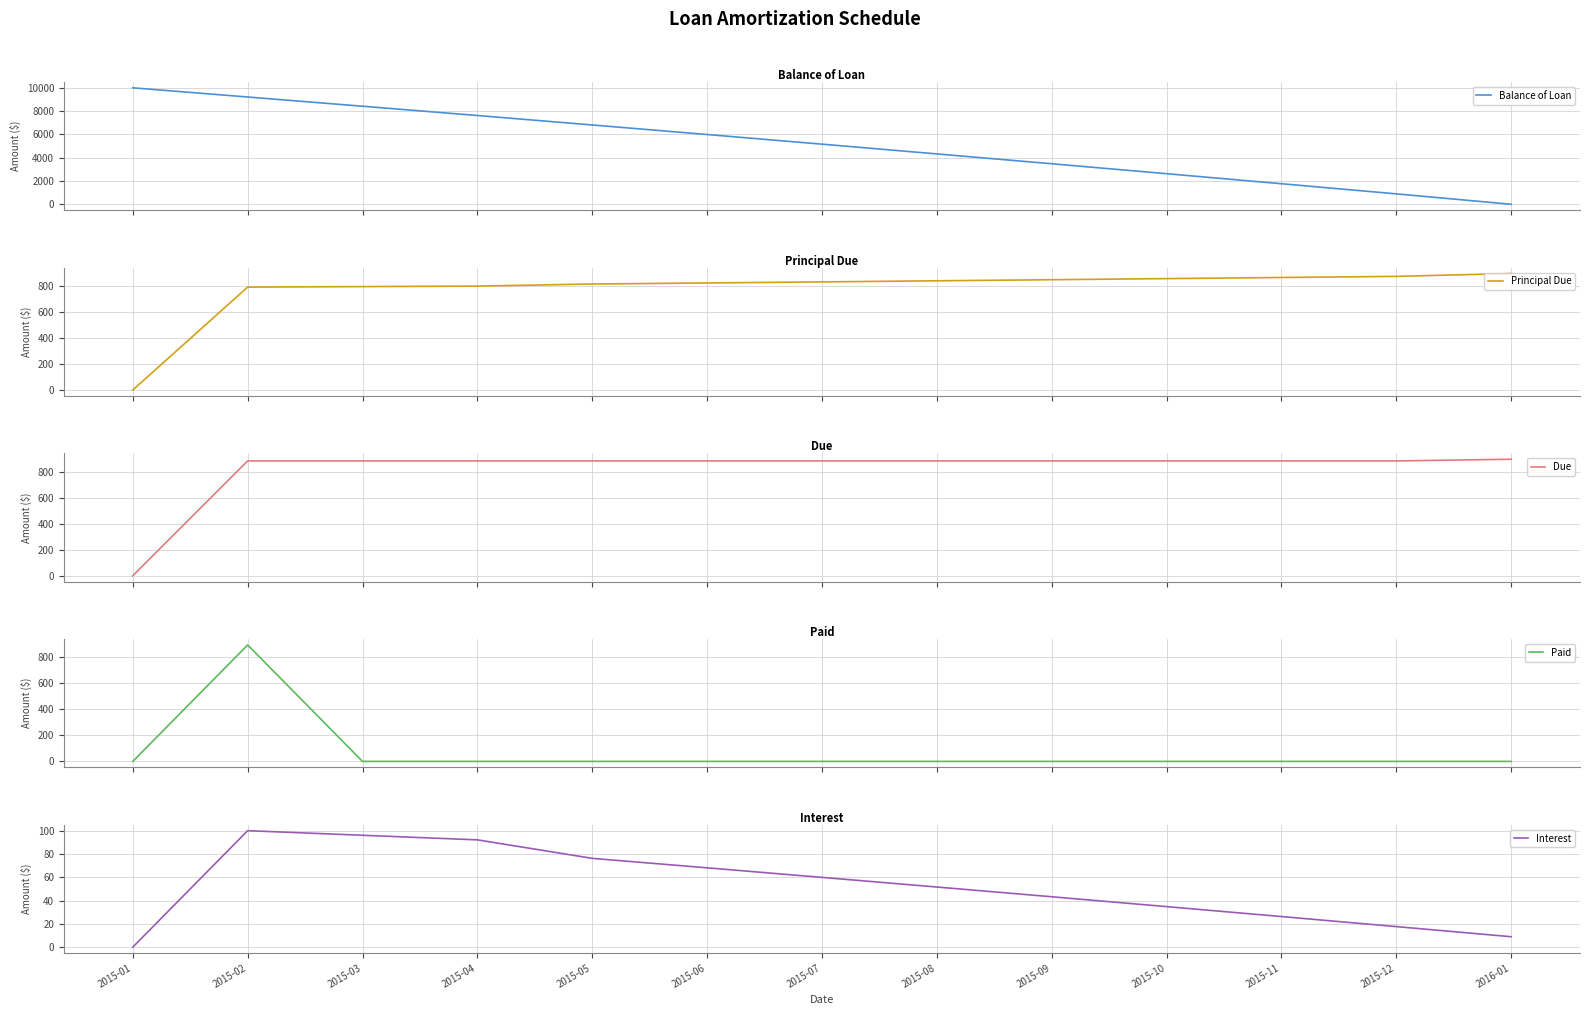

What value does the Interest series have at 2015-09?

43.2